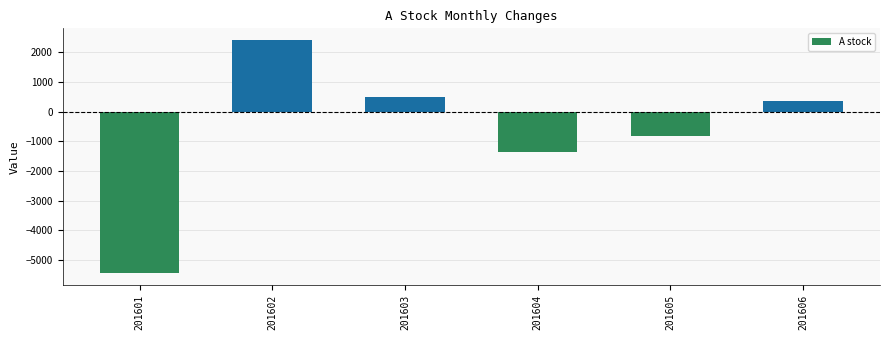

Rank the categories by value from lowest to highest.

201601, 201604, 201605, 201606, 201603, 201602